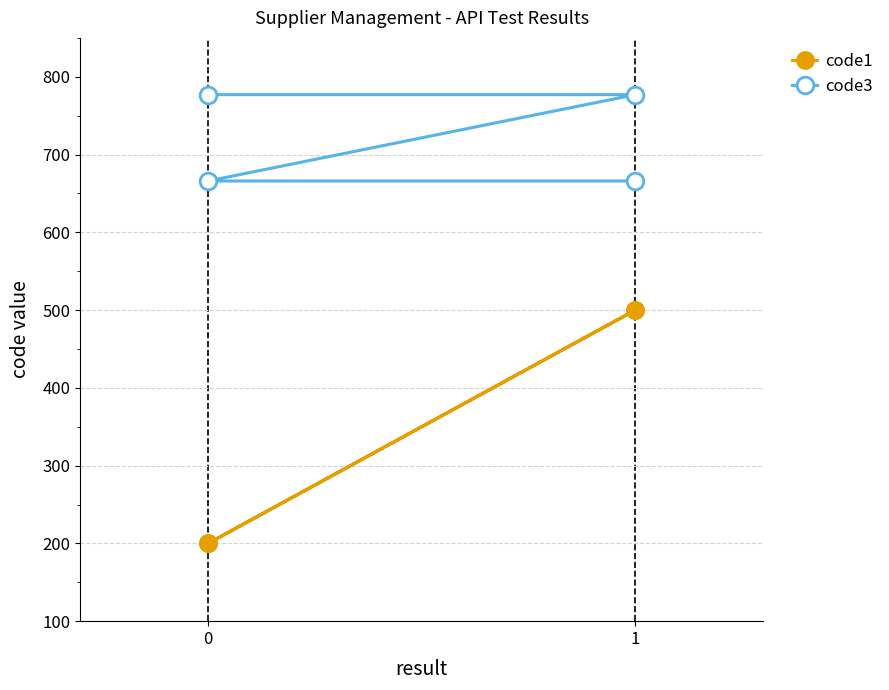

List the series in order of their overall mean, highest first.

code3, code1